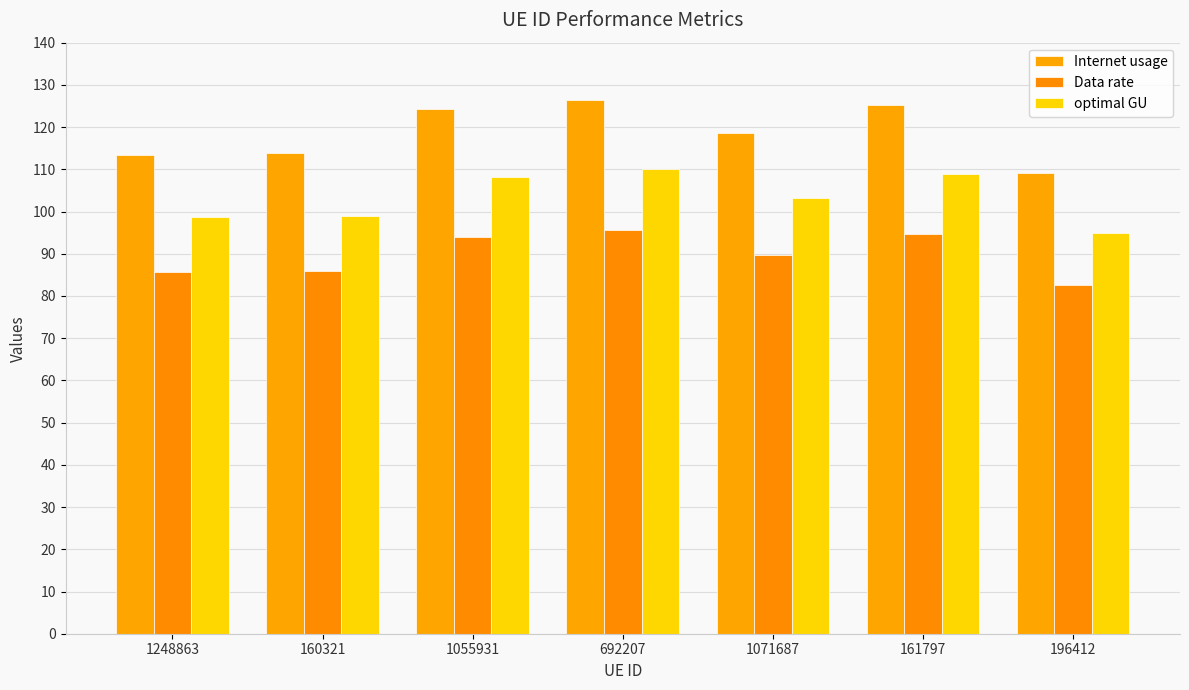

How many groups of bars are there?

7